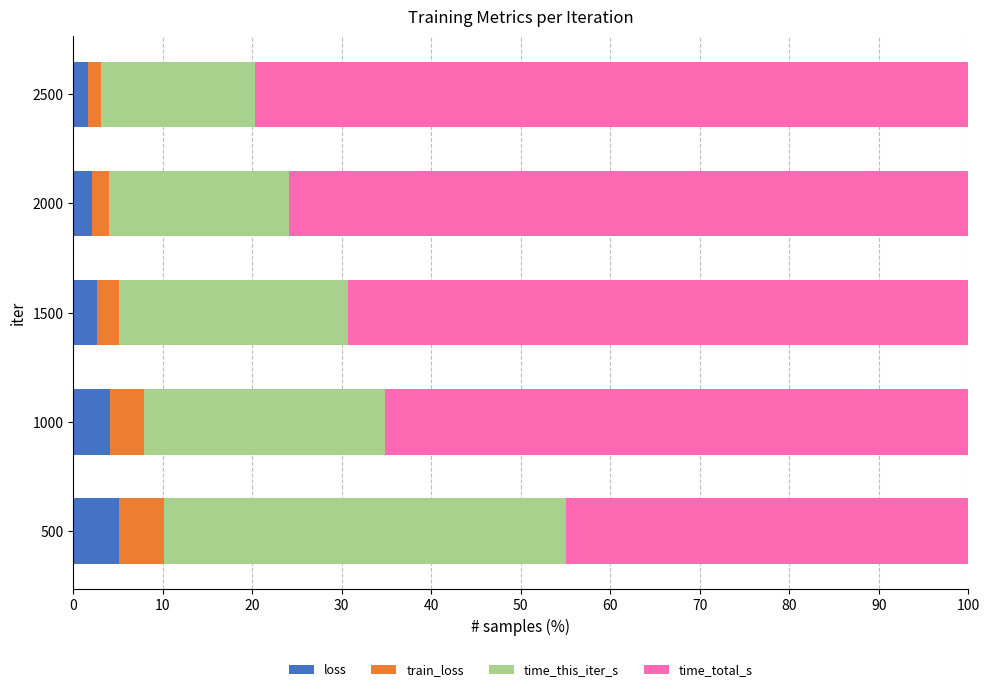

What is the difference between the maximum and second lowest values in the loss series?

3.1